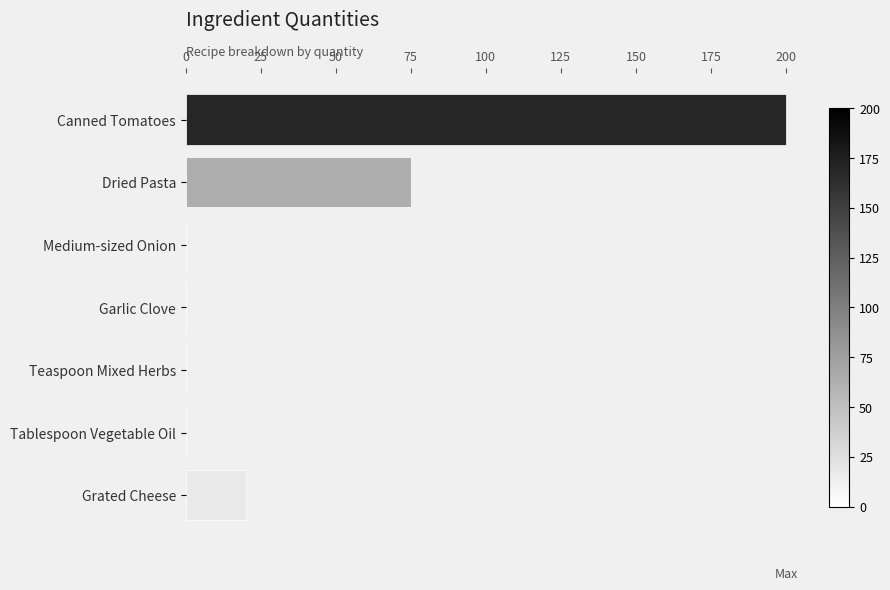

Is it true that the value at Grated Cheese is 20.0?

True